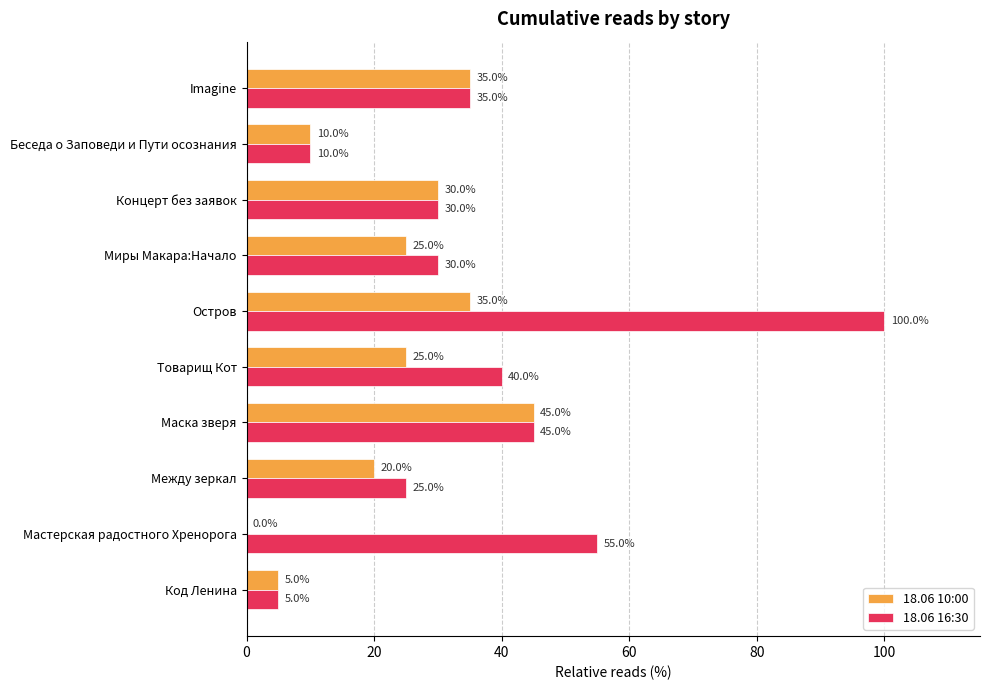

What is the highest value of the 18.06 16:30 series?

100.0